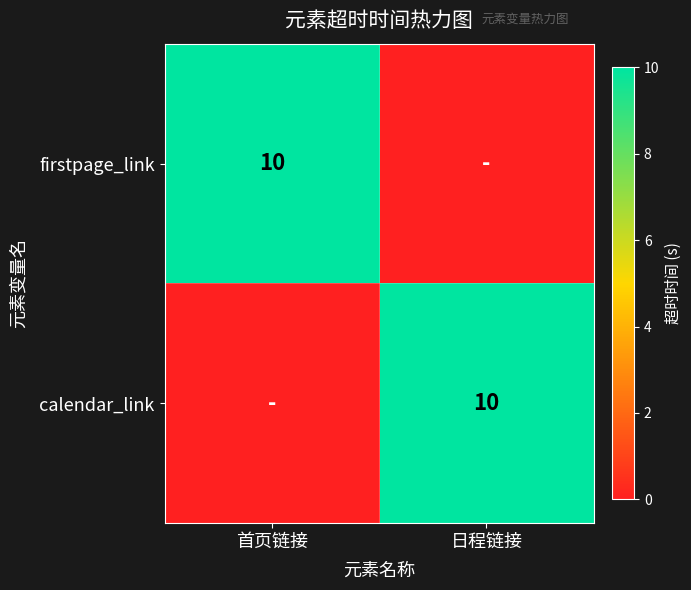

Which category has the highest value across all series?

首页链接